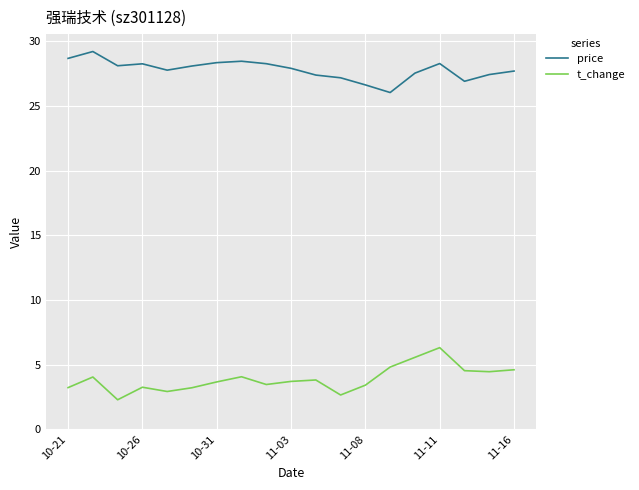

True or false: t_change and price intersect in this chart.

False